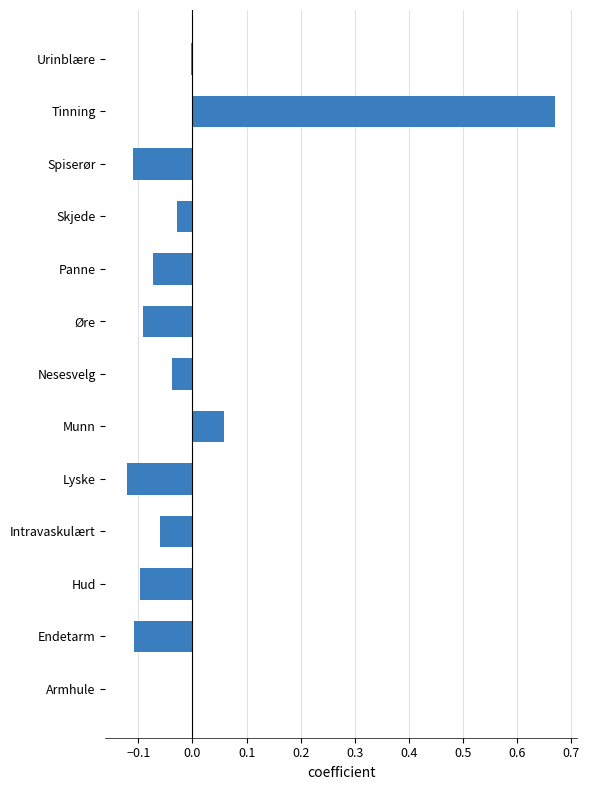

What is the change in value from Munn to Tinning?

+0.6